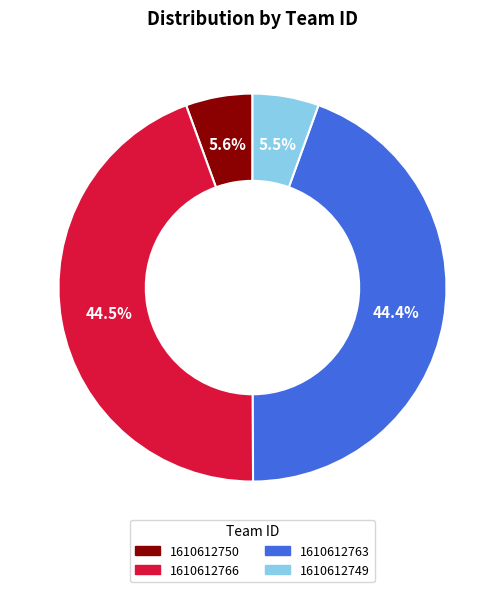

What is the ratio of the value at 1610612749 to the value at 1610612750?

1.0